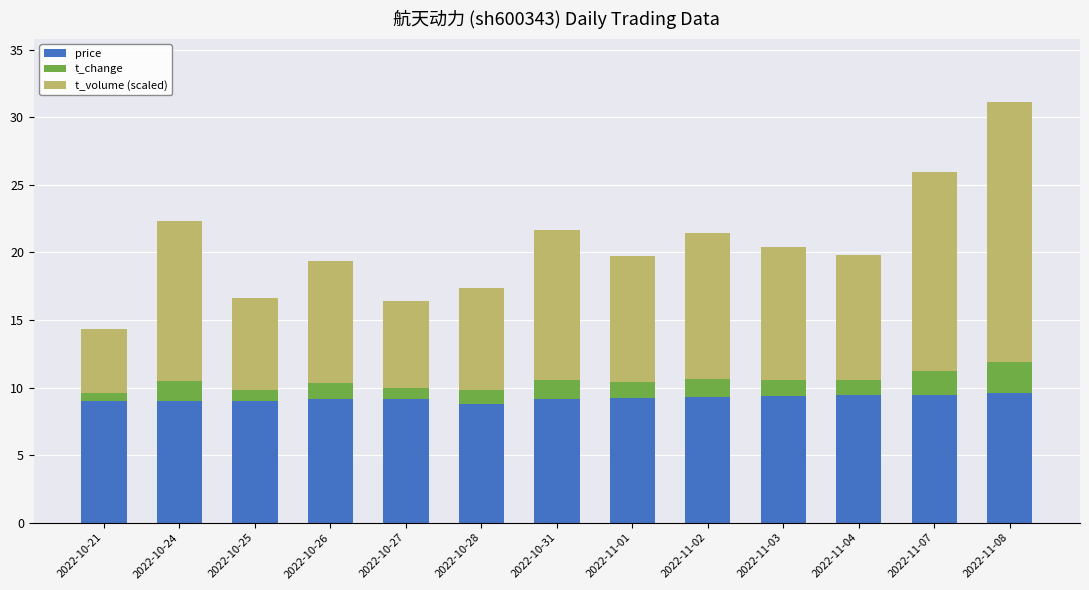

The value of price at 2022-10-27 is 16.0. True or false?

False